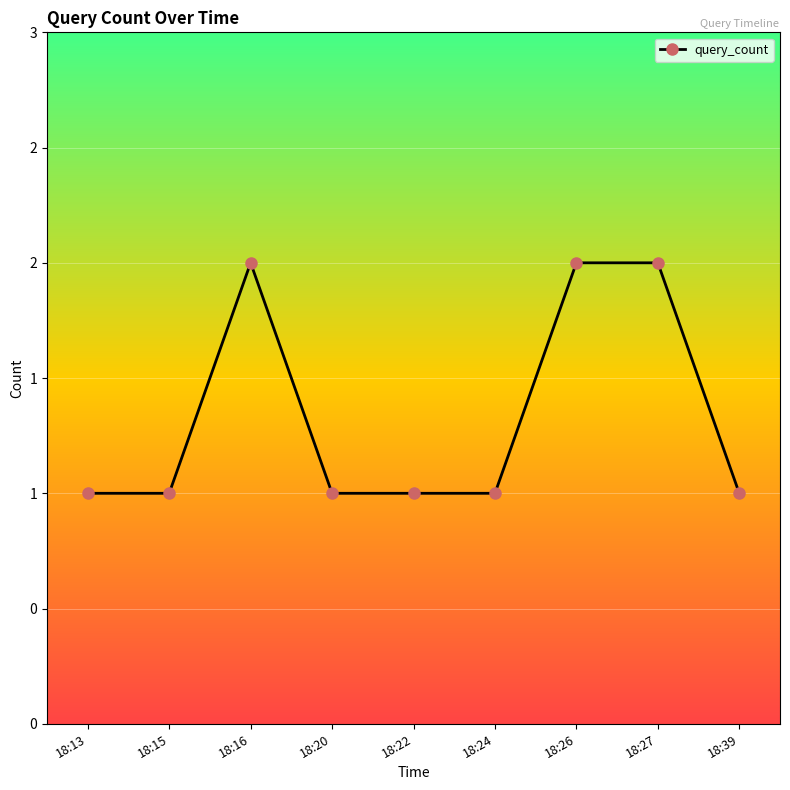

Is this an area chart (filled region under the line)?

No